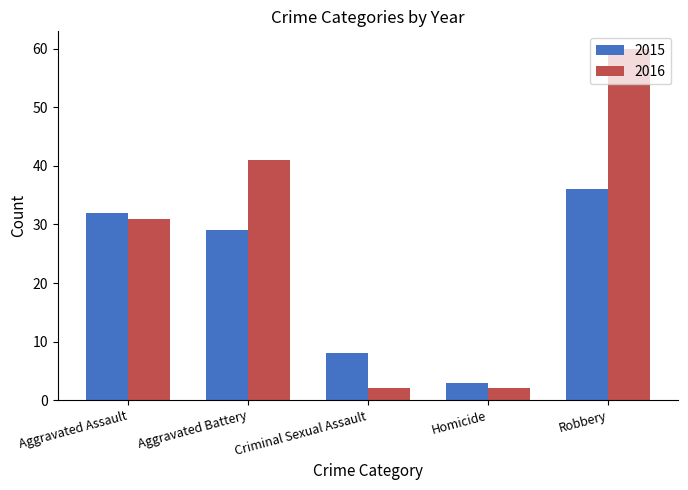

Which series has the widest spread of values?

2016